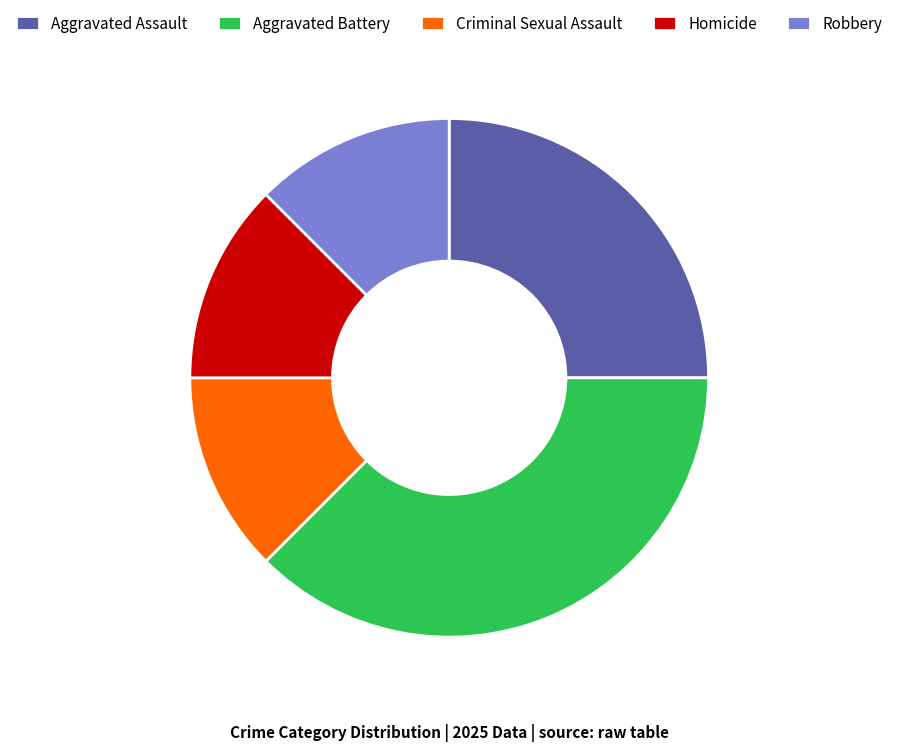

Is Criminal Sexual Assault the majority of the pie?

No